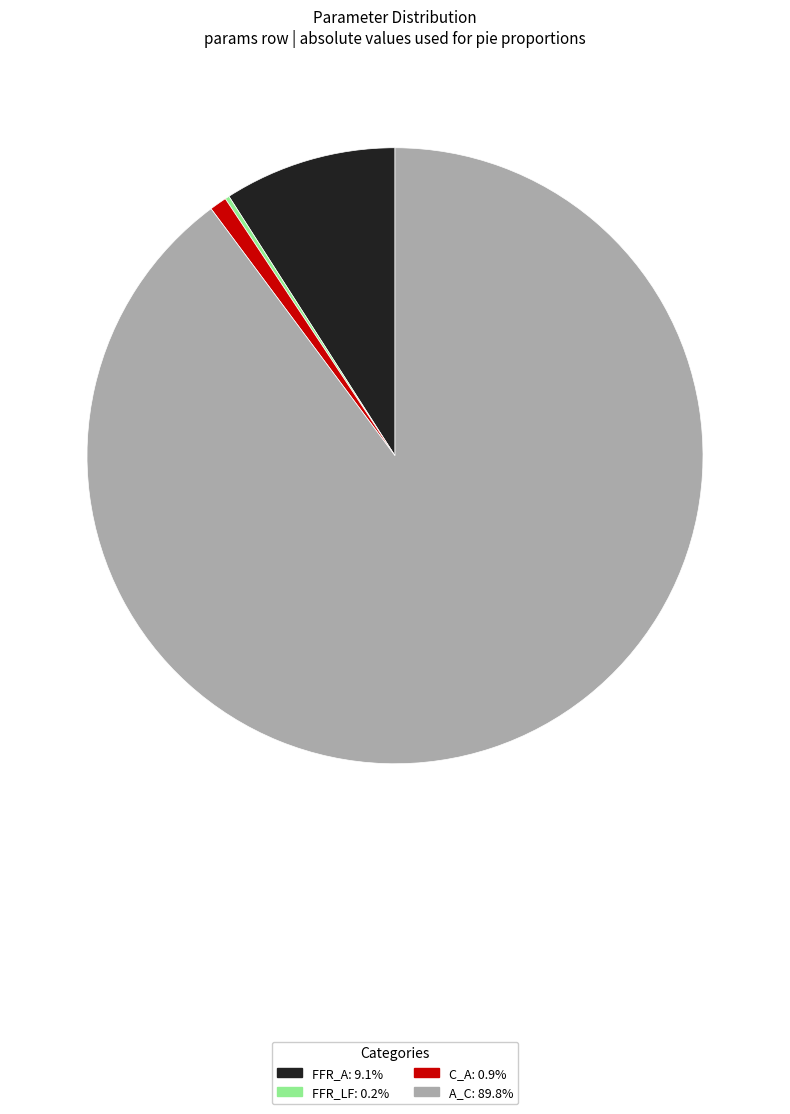

Is A_C: 89.8% the majority of the pie?

Yes